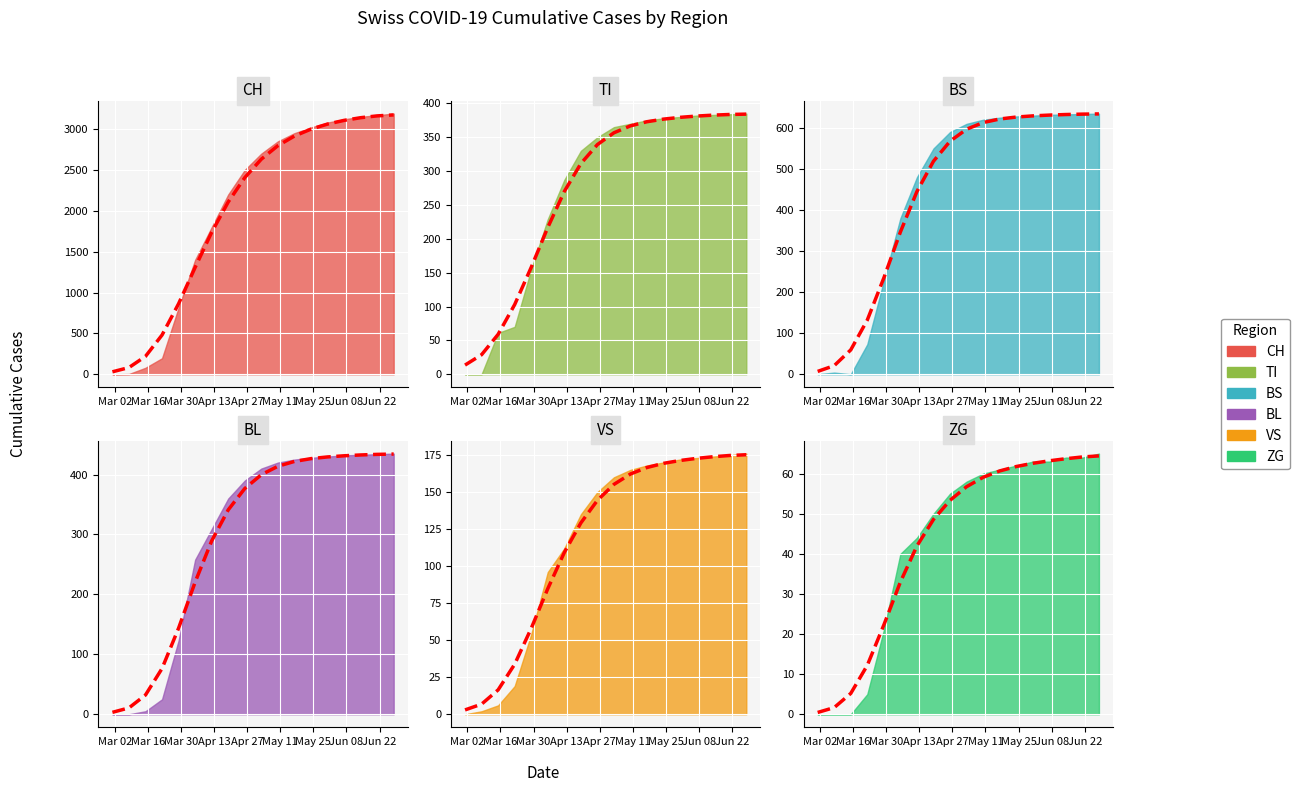

Between 2020-03-29 and 2020-06-14, which is larger?

2020-06-14